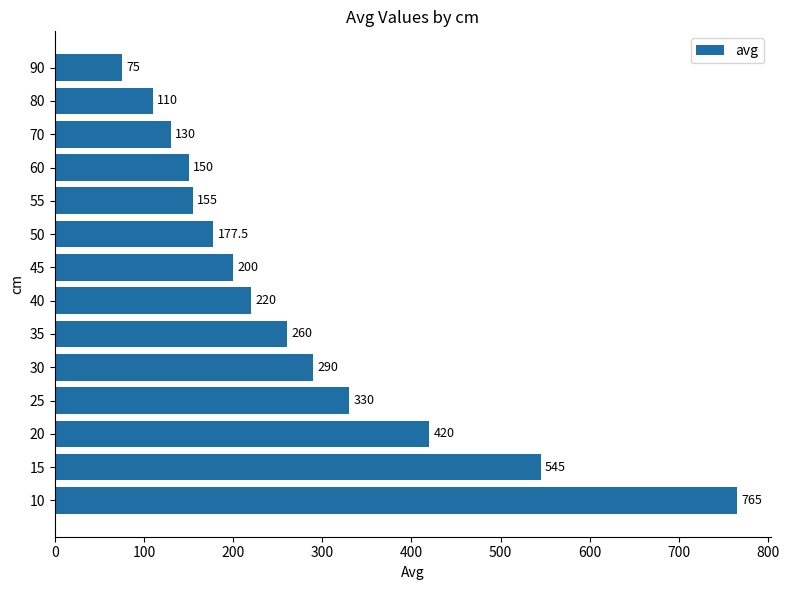

Reading bottom to top, extract all data points from this chart.

765.0	545.0	420.0	330.0	290.0	260.0	220.0	200.0	177.5	155.0	150.0	130.0	110.0	75.0